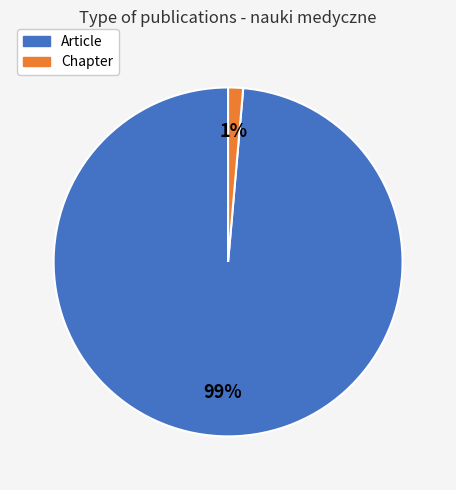

Is there a majority slice in this chart?

Yes